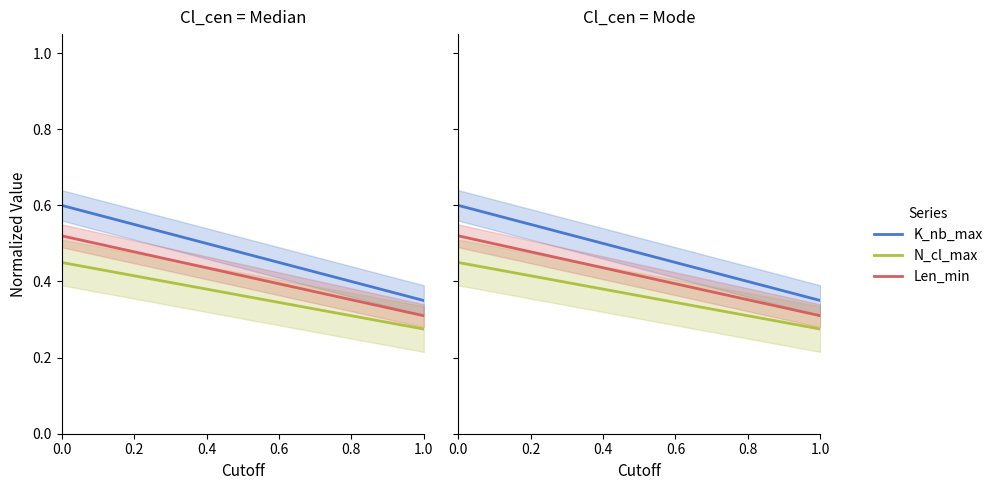

True or false: K_nb_max and Len_min intersect in this chart.

False